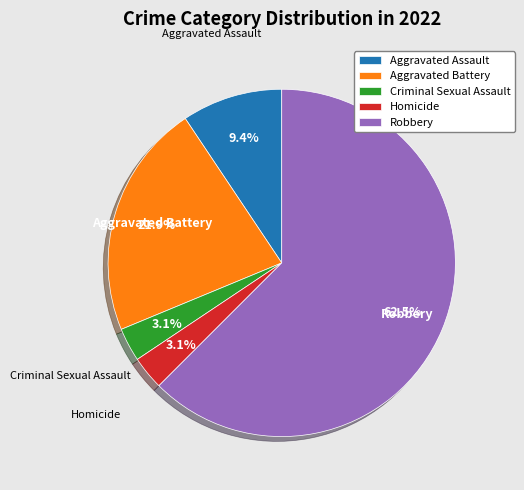

To the nearest percent, what portion does Aggravated Battery represent?

22%